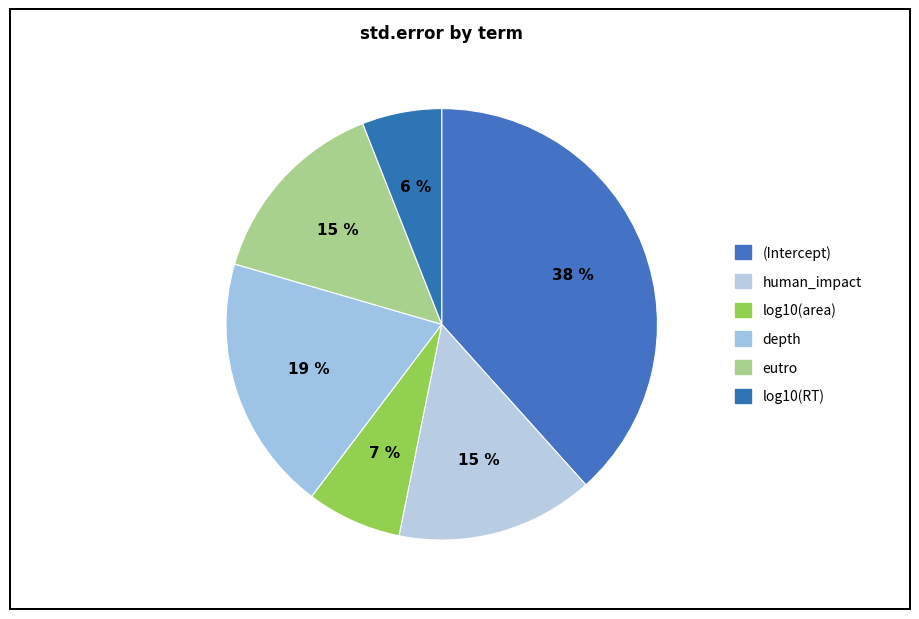

The log10(area) slice represents 7% of the pie. True or false?

True